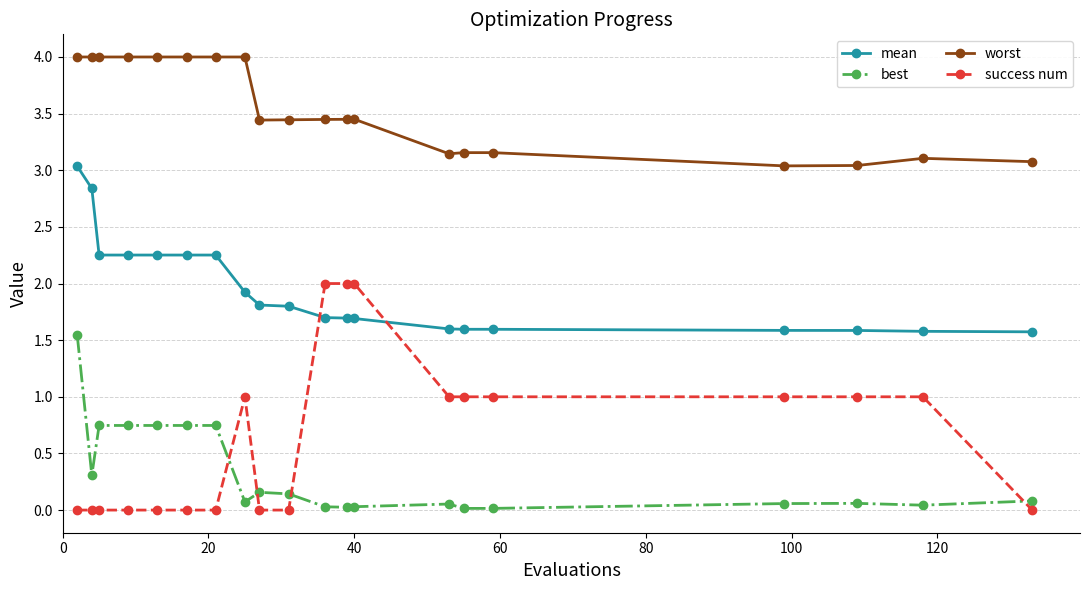

What is the highest value of the mean series?

3.0